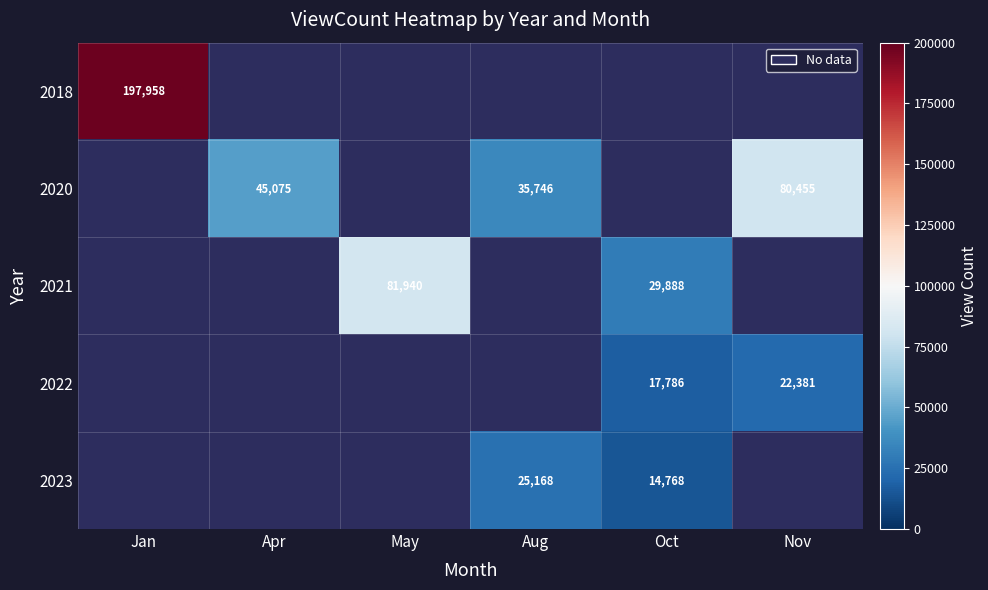

At how many categories does at least one series exceed 157447?

1